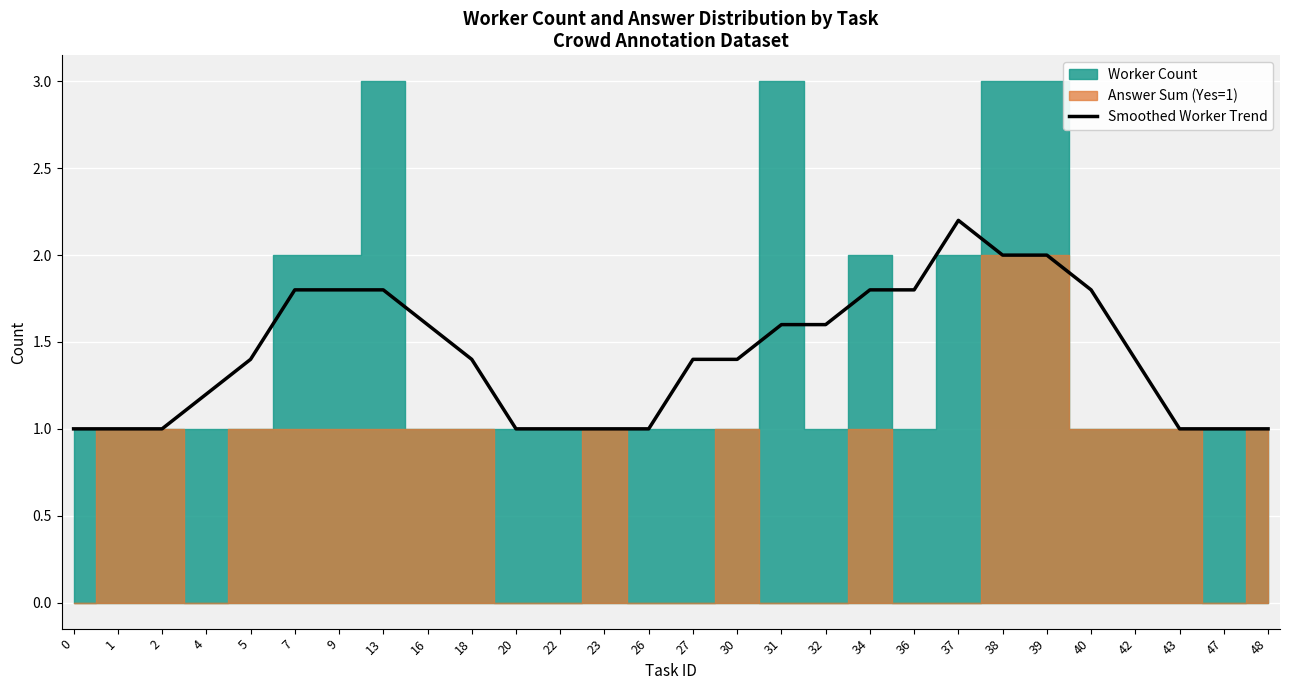

Reading right to left, what are all the values shown in this chart?

48=1.0	47=1.0	43=1.0	42=1.4	40=1.8	39=2.0	38=2.0	37=2.2	36=1.8	34=1.8	32=1.6	31=1.6	30=1.4	27=1.4	26=1.0	23=1.0	22=1.0	20=1.0	18=1.4	16=1.6	13=1.8	9=1.8	7=1.8	5=1.4	4=1.2	2=1.0	1=1.0	0=1.0